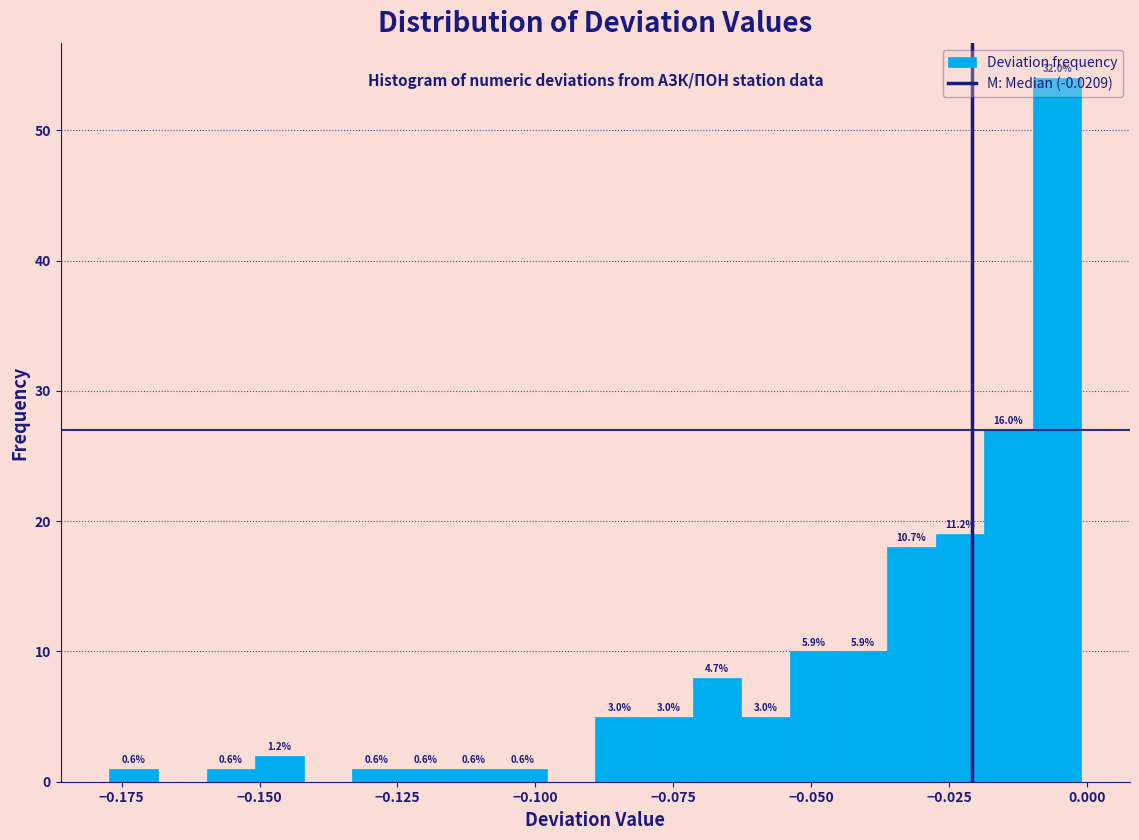

Read against the x-axis, roughly where is the centre of the tallest bar?

-0.005